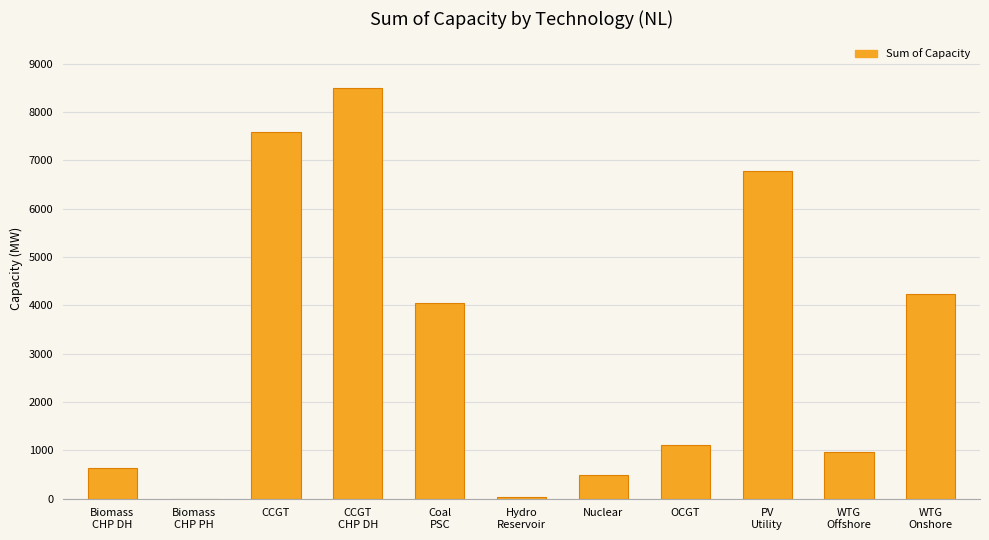

Reading right to left, what are all the values shown in this chart?

WTG
Onshore=4237.0	WTG
Offshore=962.7	PV
Utility=6789.9	OCGT=1103.0	Nuclear=484.0	Hydro
Reservoir=40.2	Coal
PSC=4060.0	CCGT
CHP DH=8502.0	CCGT=7586.0	Biomass
CHP PH=1.8	Biomass
CHP DH=631.0